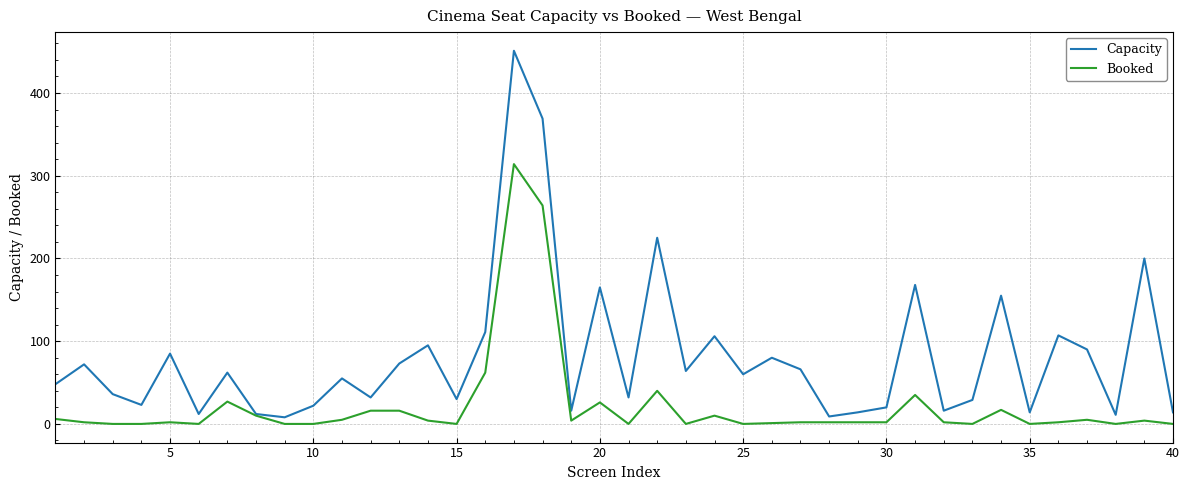

List the series in order of their peak value, highest first.

Capacity, Booked